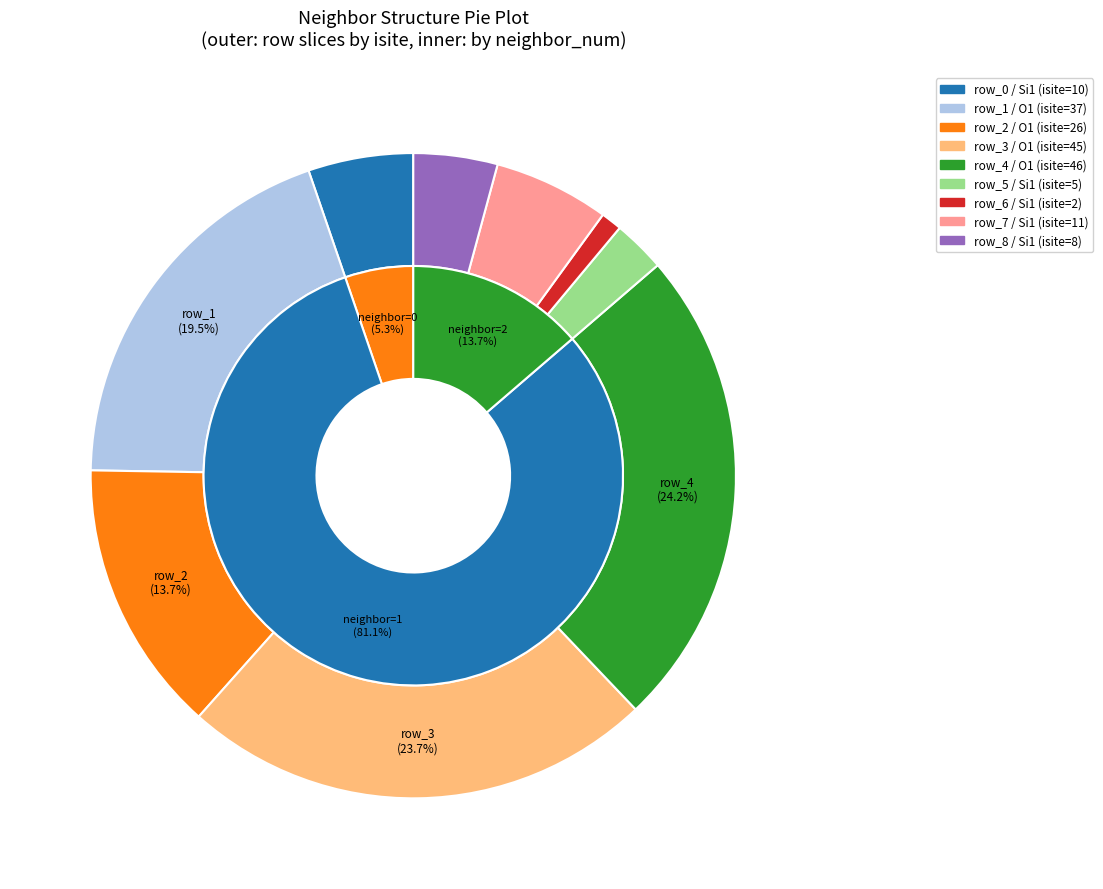

What is the ratio of the value at row_3 to the value at row_8?

5.6